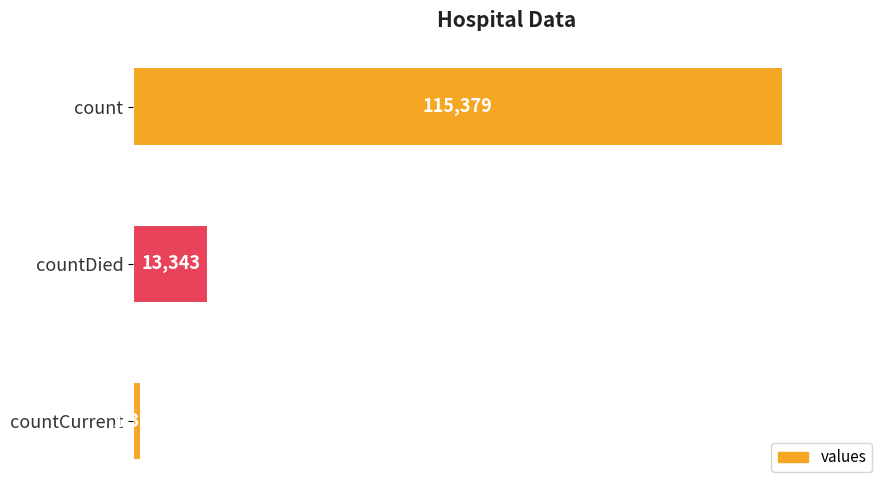

Reading top to bottom, extract all data points from this chart.

count=115379	countDied=13343	countCurrent=1383